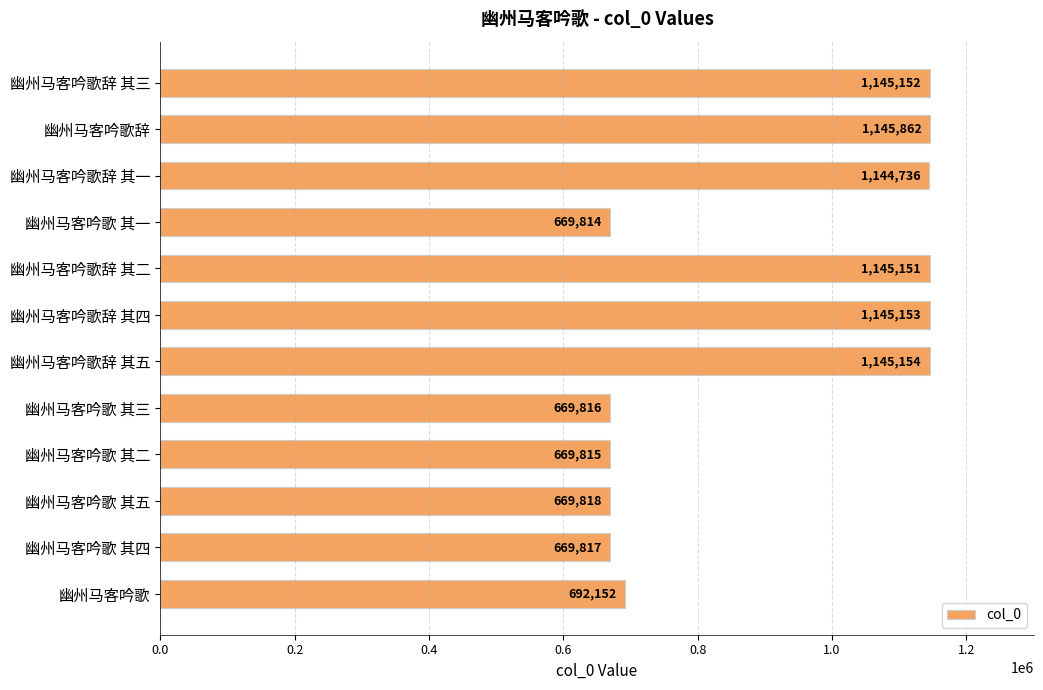

Reading top to bottom, transcribe all the data shown in this chart.

1145152	1145862	1144736	669814	1145151	1145153	1145154	669816	669815	669818	669817	692152